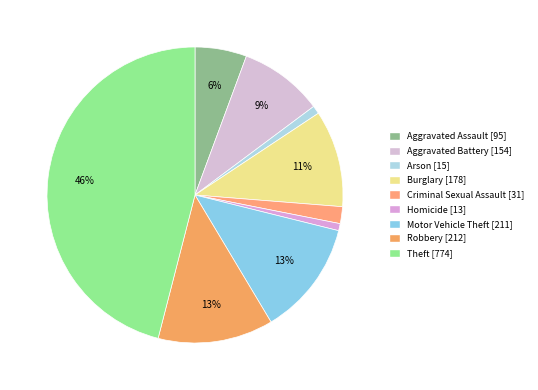

Count the number of slices in the pie.

9